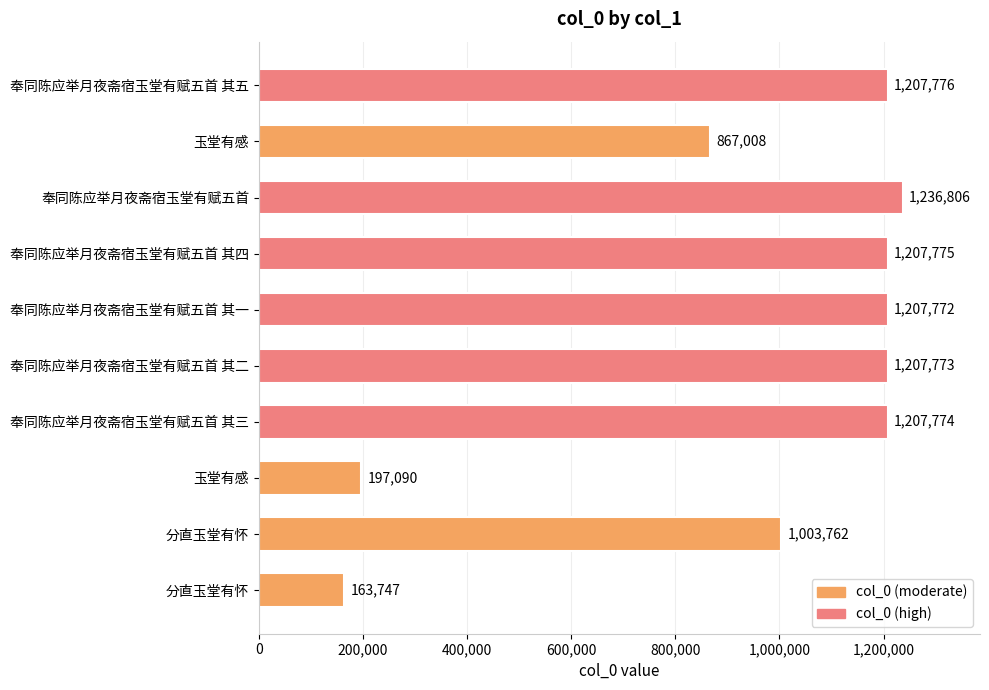

Are the bars horizontal?

Yes